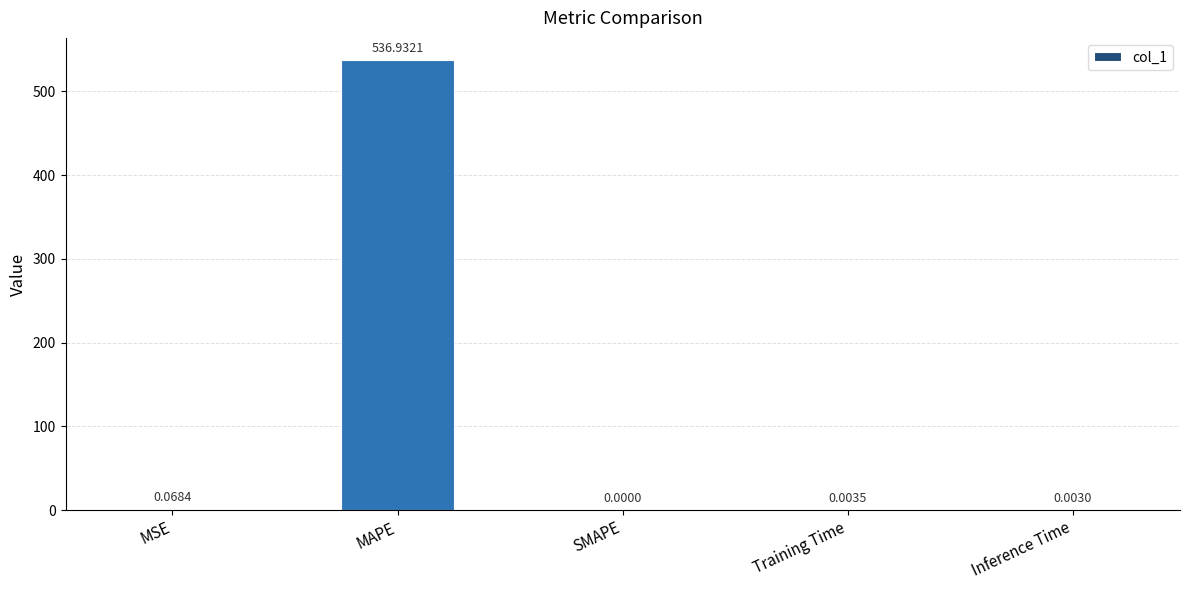

Which has a higher value, SMAPE or MSE?

MSE